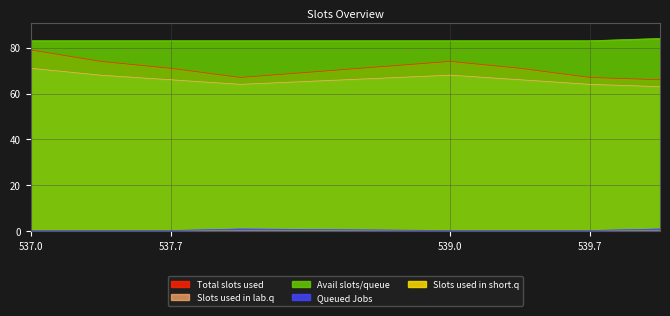

True or false: Slots used in lab.q and Total slots used intersect in this chart.

False